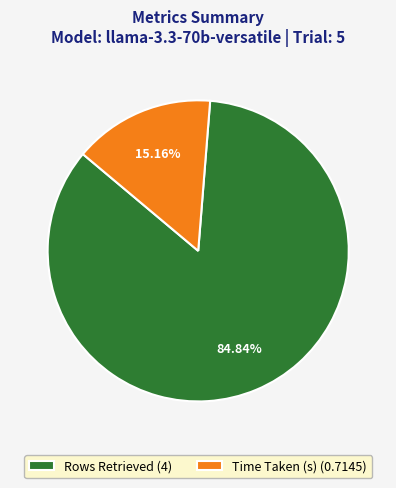

Rank the categories by value from highest to lowest.

Rows Retrieved, Time Taken (s)